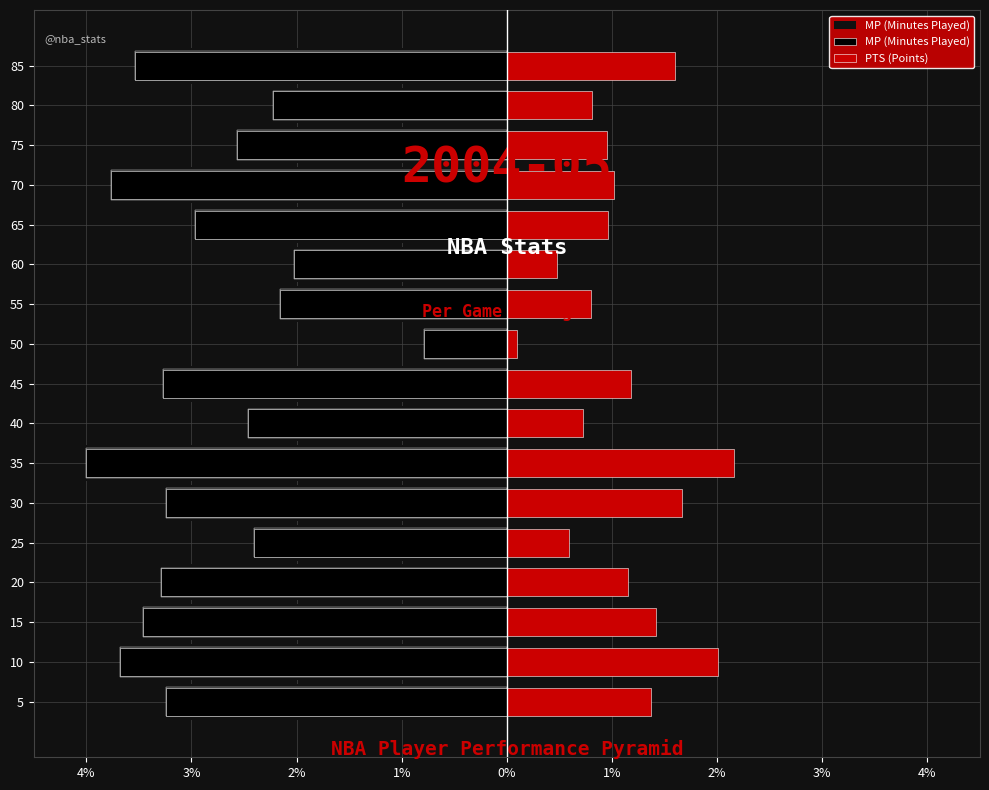

The value at 60 is -3.2. True or false?

False